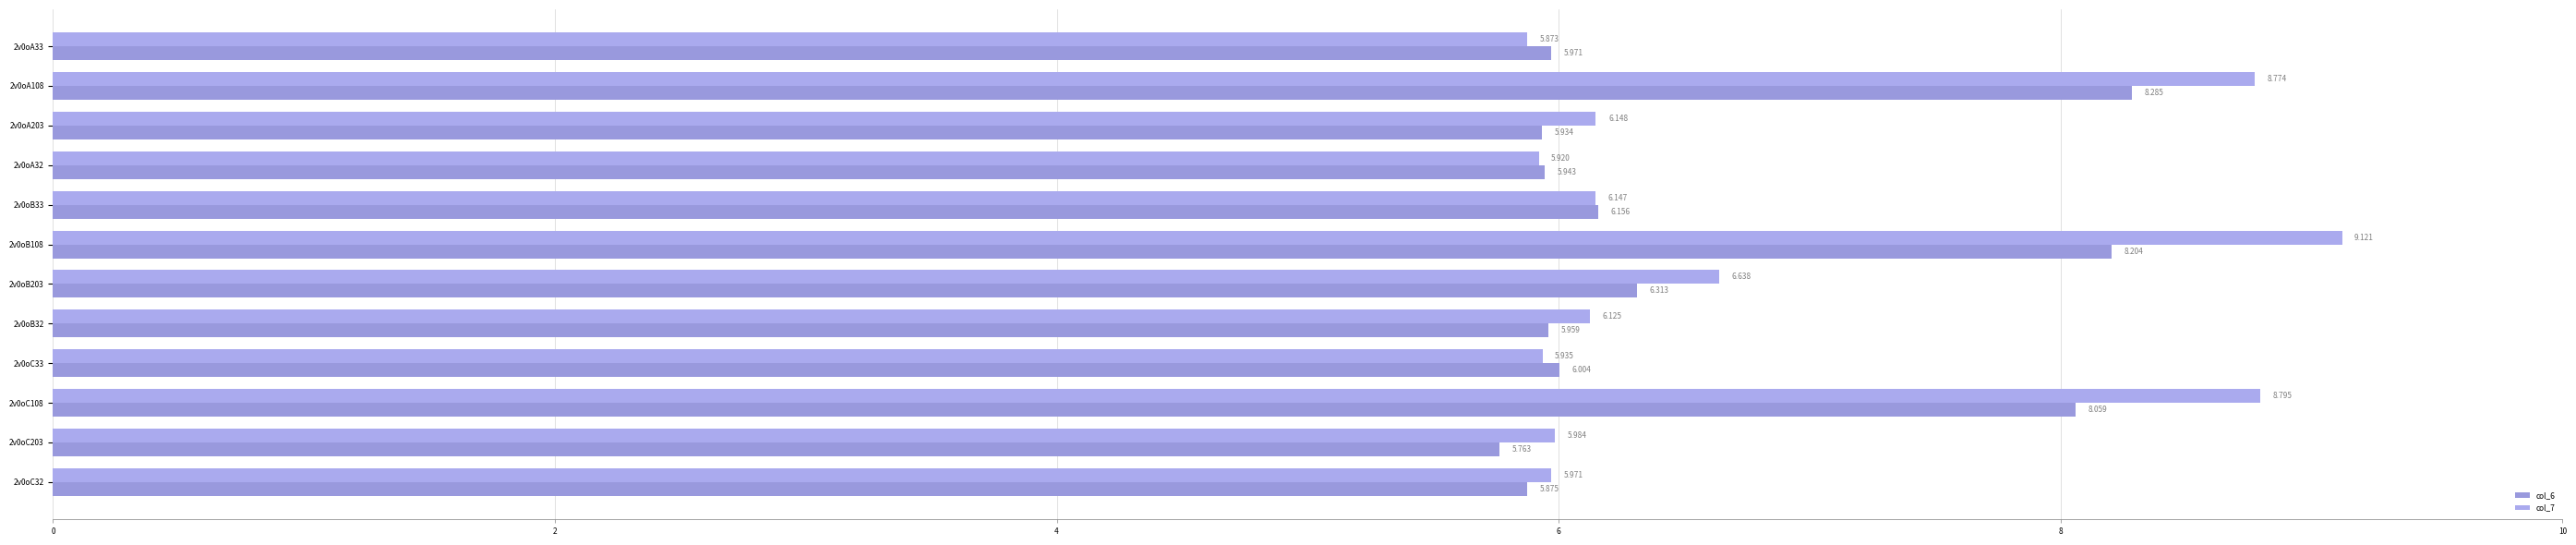

What is the difference between the second highest and minimum values in the col_6 series?

2.4